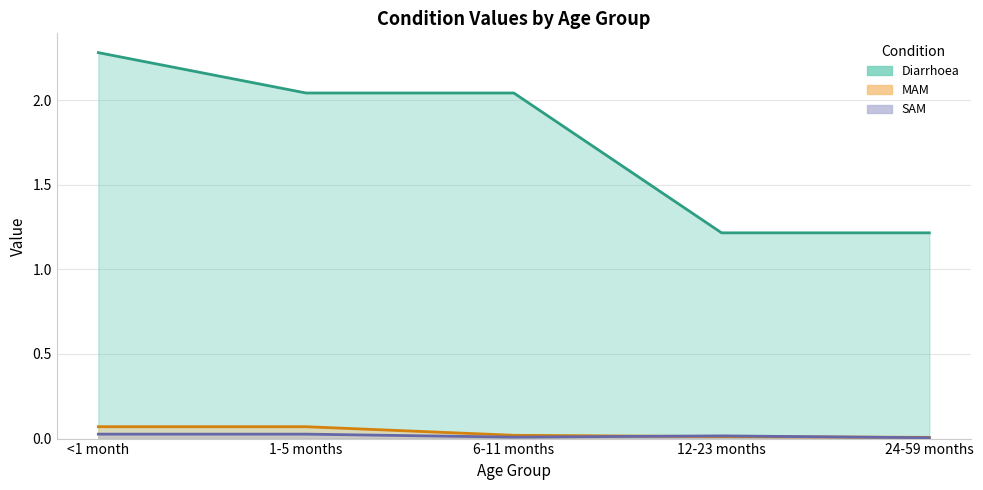

What is the difference between the maximum and minimum values in the MAM series?

0.1